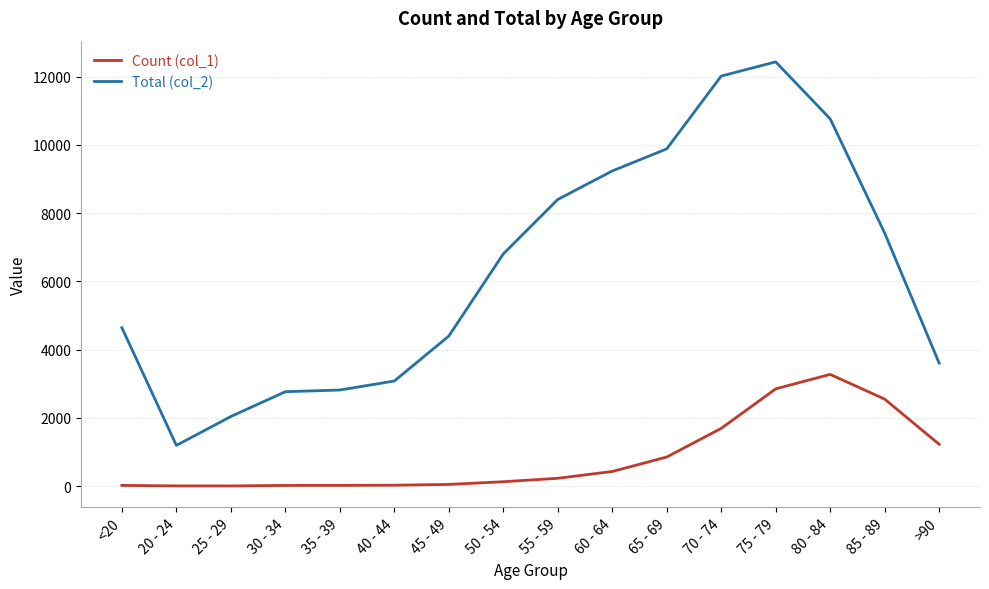

What is the difference between the maximum and minimum values in the Count (col_1) series?

3270